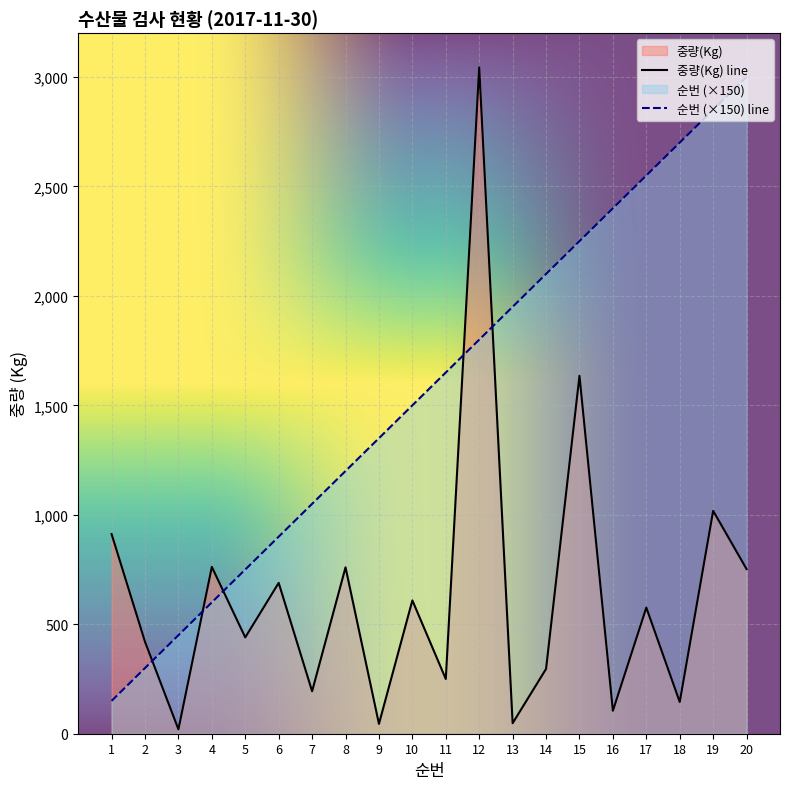

Reading left to right, extract all data points from this chart.

순번: 1=150	2=300	3=450	4=600	5=750	6=900	7=1050	8=1200	9=1350	10=1500	11=1650	12=1800	13=1950	14=2100	15=2250	16=2400	17=2550	18=2700	19=2850	20=3000
중량(Kg): 1=912	2=420	3=20	4=762	5=440	6=689	7=194	8=760	9=45	10=609	11=250	12=3044	13=48	14=296	15=1635	16=105	17=576	18=145	19=1018	20=752